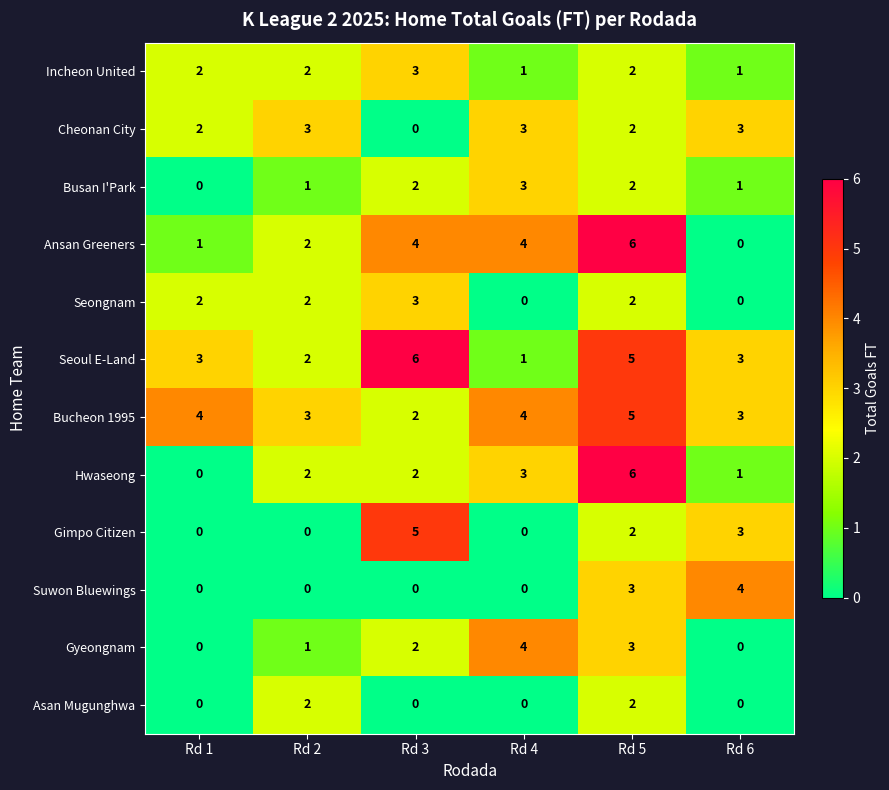

How many values in the Incheon United series are below 2?

2